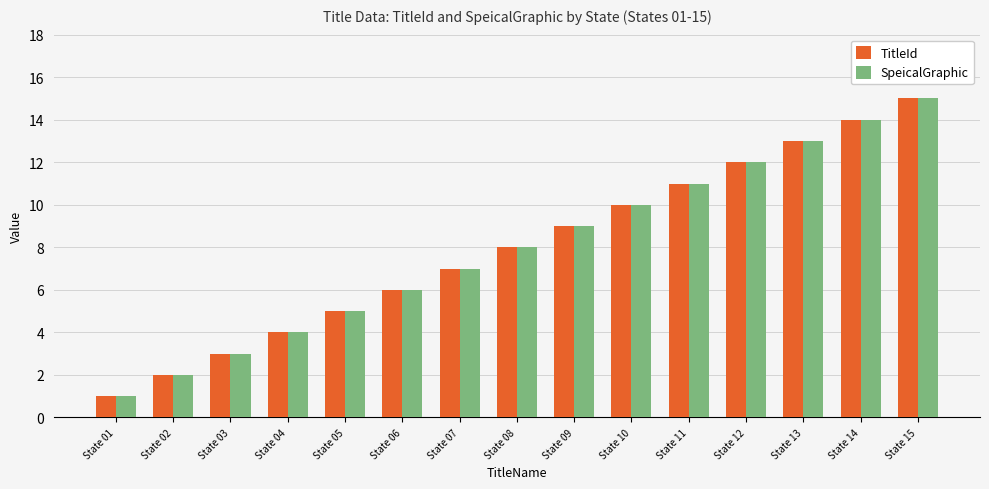

The value of TitleId at State 02 is 2. True or false?

True